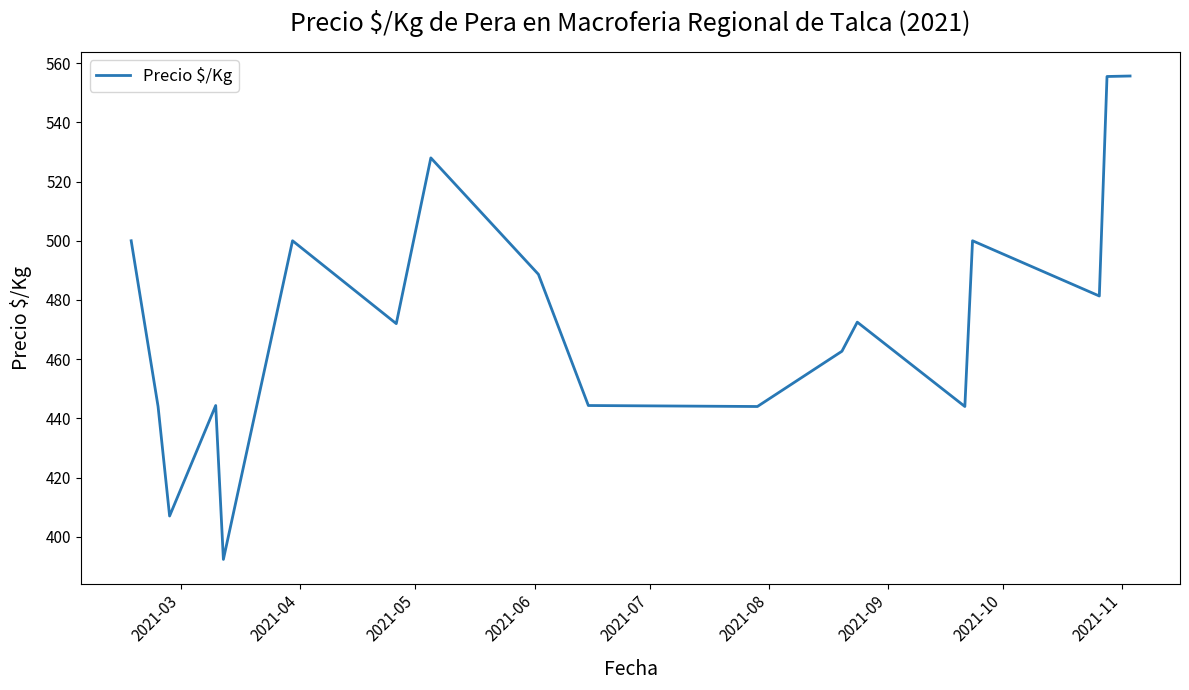

How many lines are shown in the chart?

1